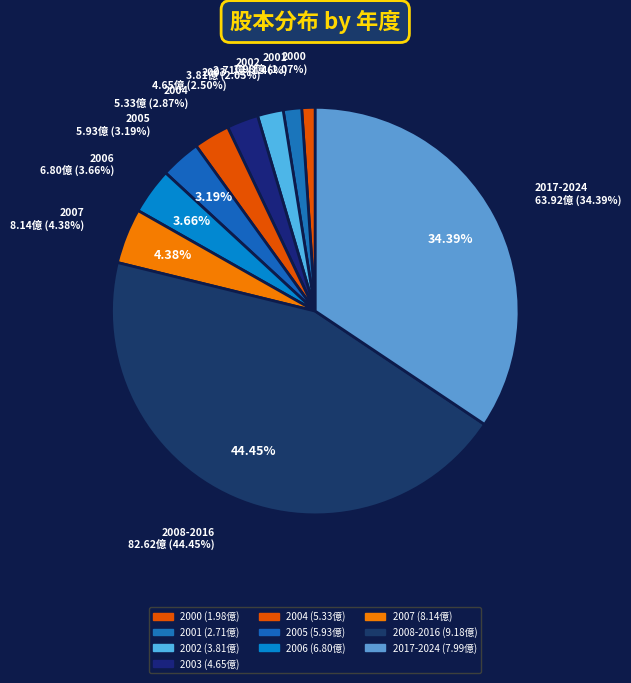

How many segments does this pie chart have?

10